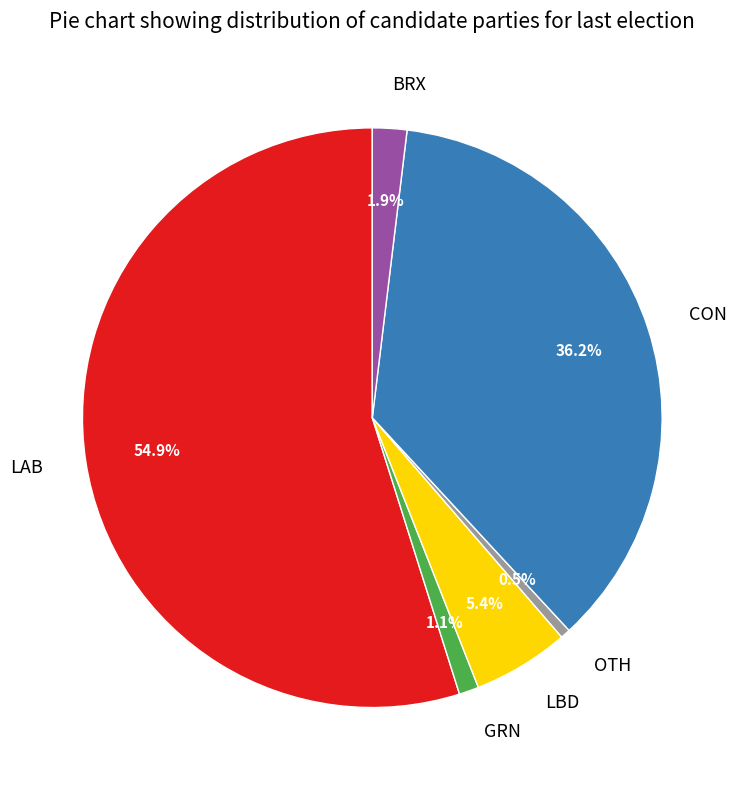

Combined, do CON and OTH account for over 50%?

No